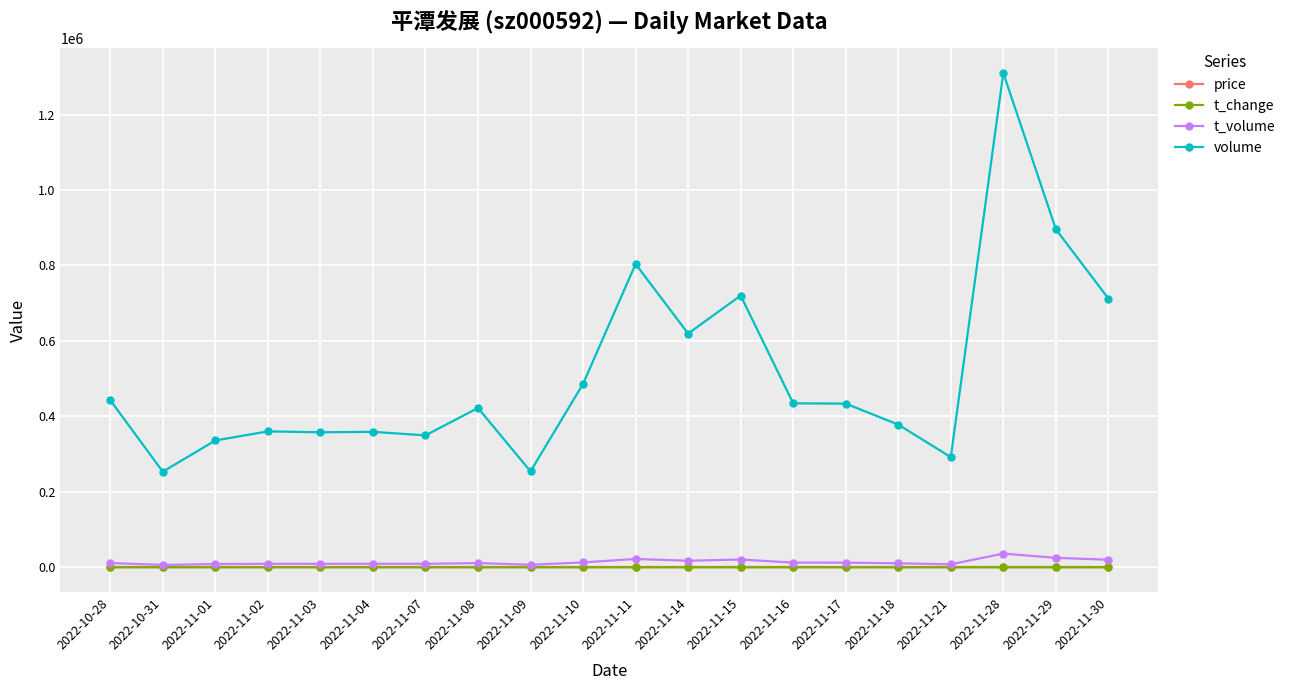

Which series has the widest spread of values?

volume